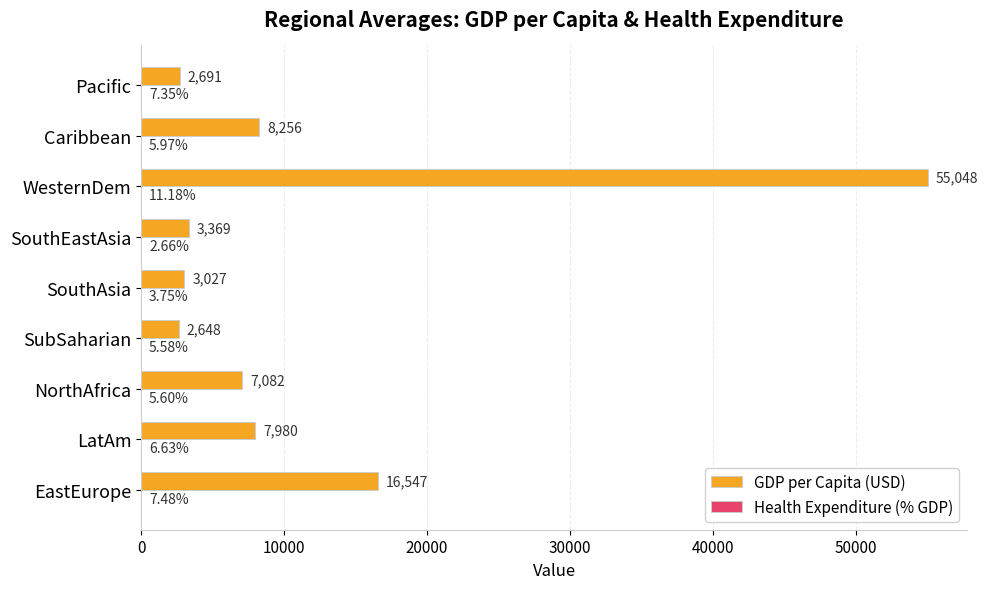

What is the sum of the GDP per Capita (USD) values at LatAm and NorthAfrica?

15062.0